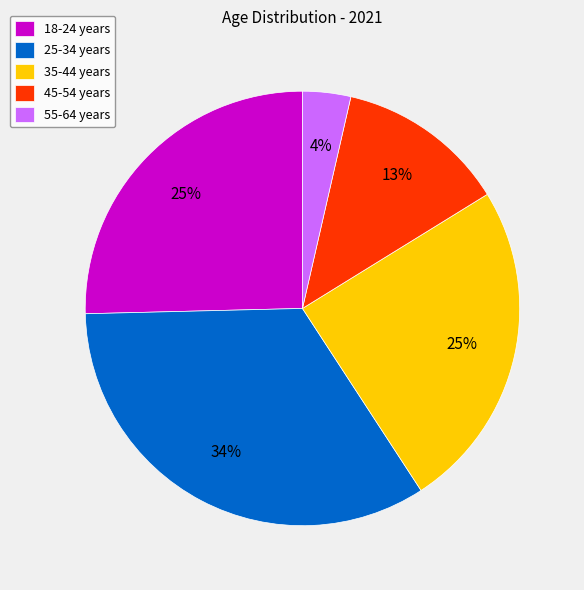

To the nearest percent, what percentage of the pie is 45-54 years?

13%